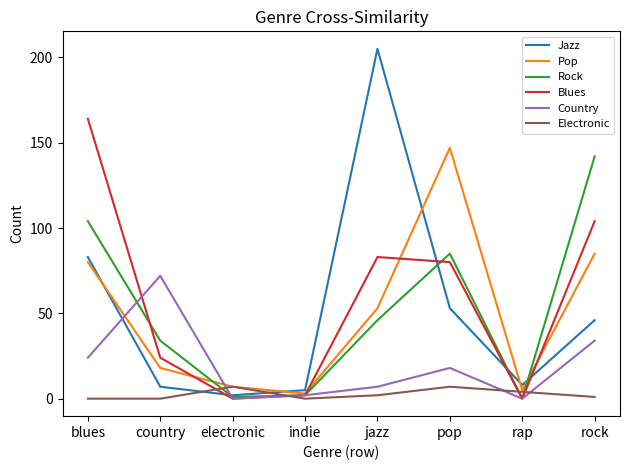

What are all the series names shown in the legend?

Jazz, Pop, Rock, Blues, Country, Electronic